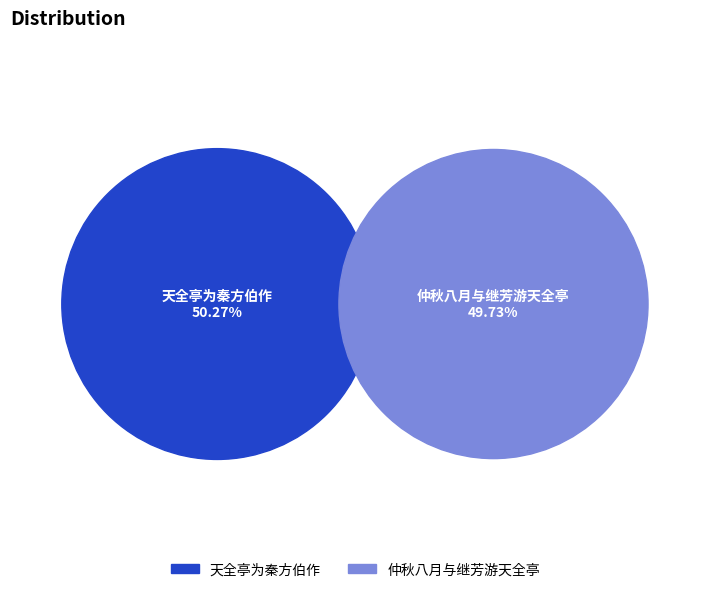

Which slice is the smallest?

仲秋八月与继芳游天全亭